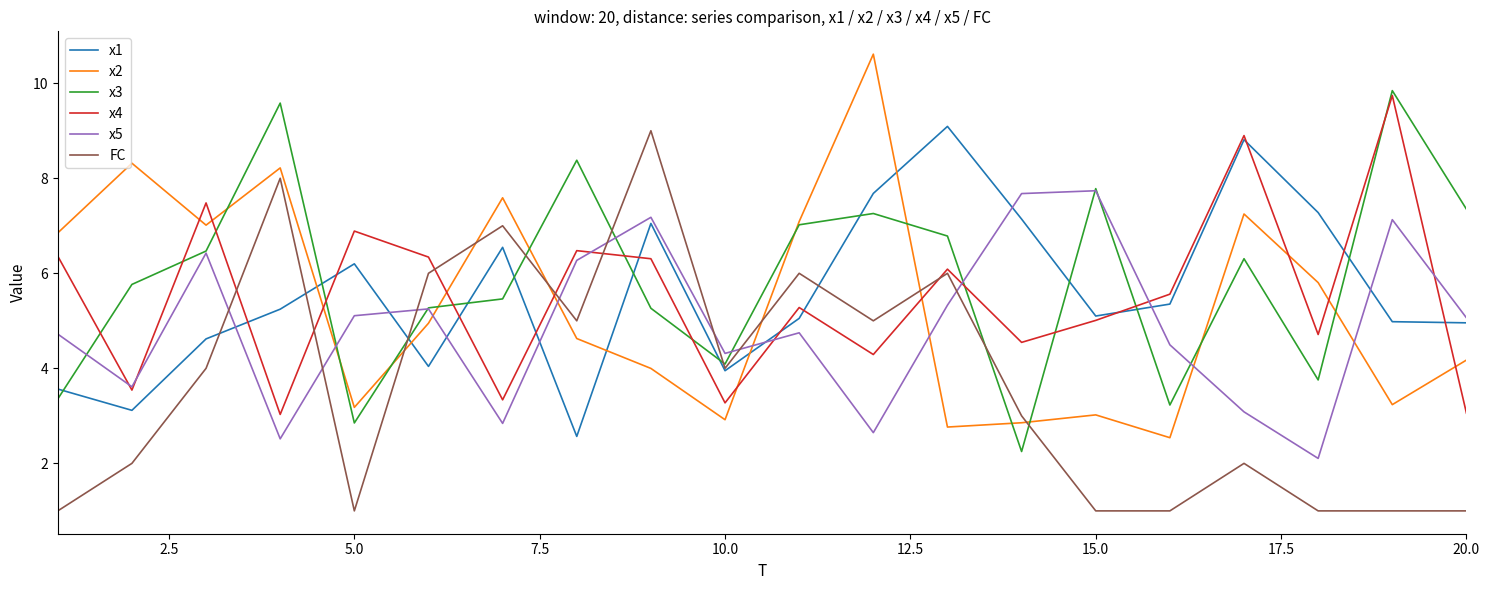

What is the maximum value for x4?

9.7